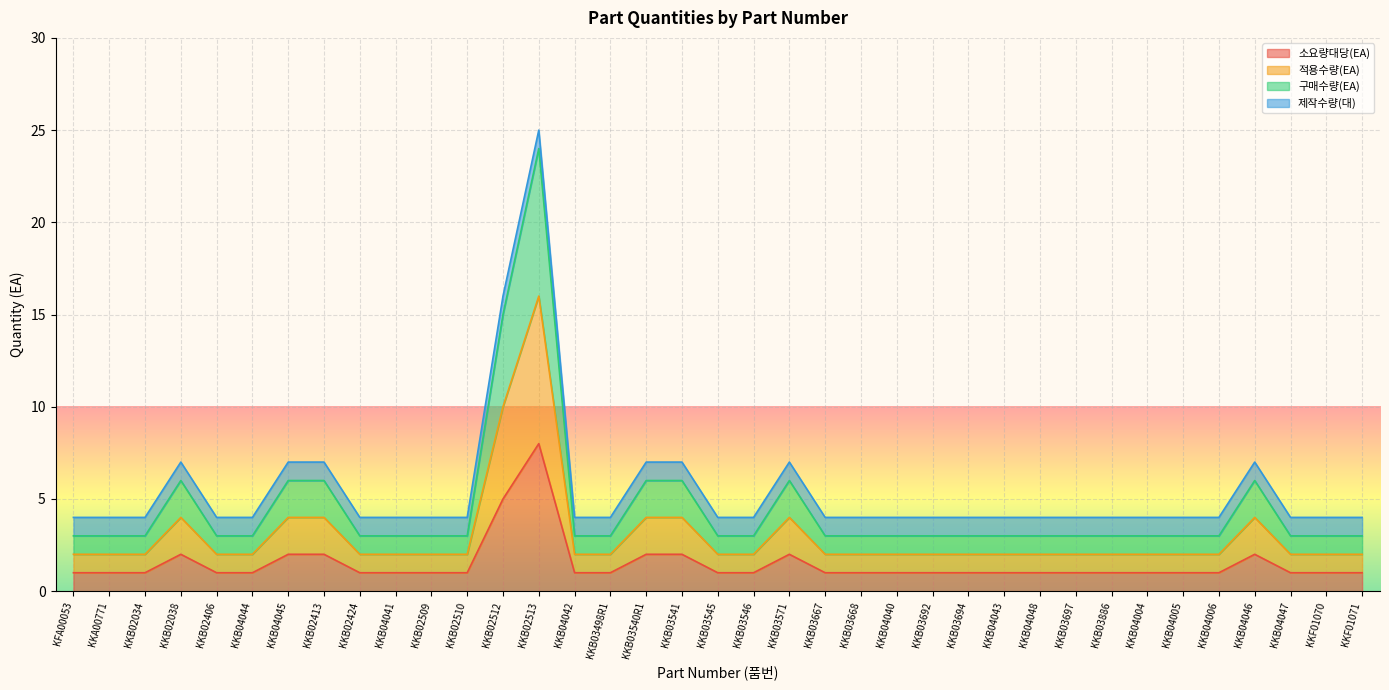

True or false: 소요량대당(EA) and 구매수량(EA) intersect in this chart.

False